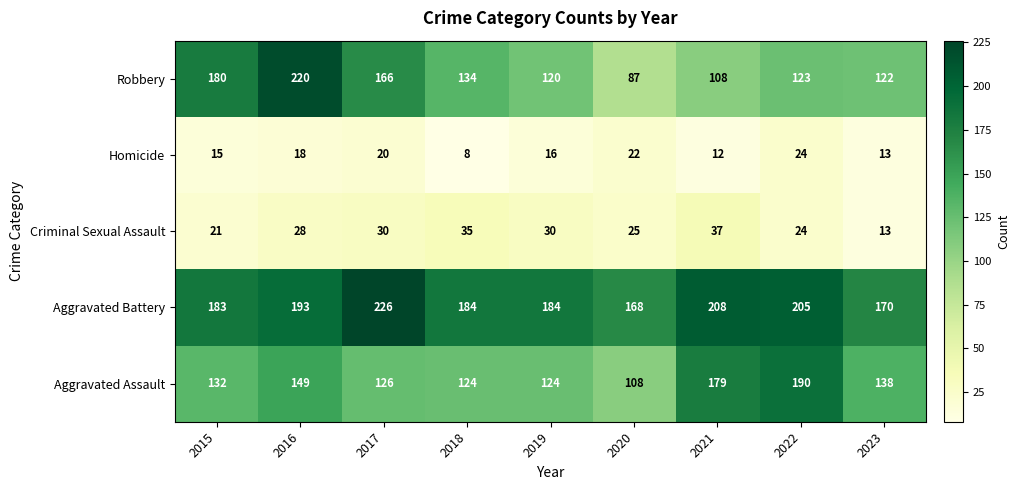

Is the value of Criminal Sexual Assault at 2016 greater than the value of Aggravated Assault at 2021?

No